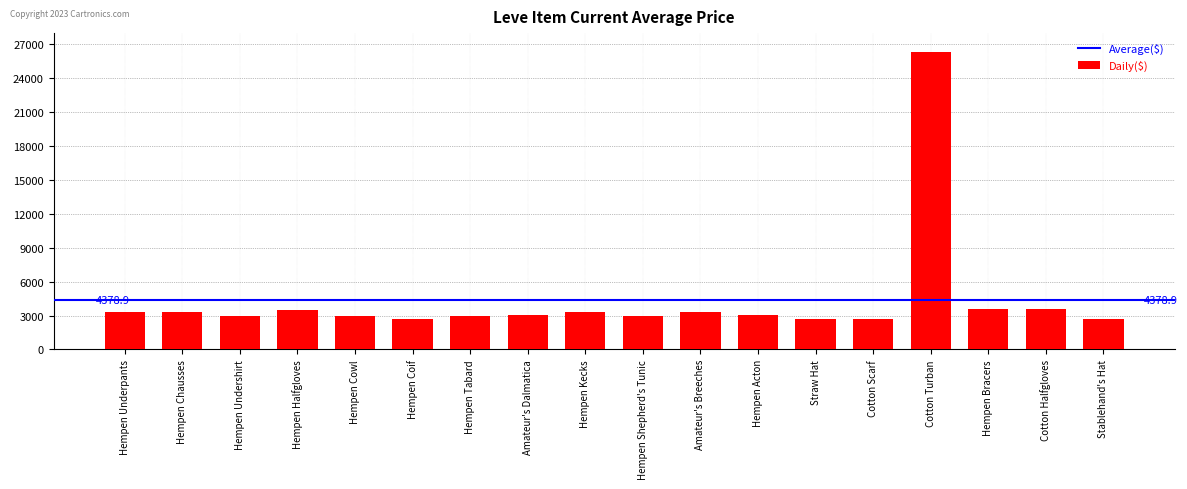

What is the sum of the values at Hempen Shepherd's Tunic and Hempen Tabard?

6000